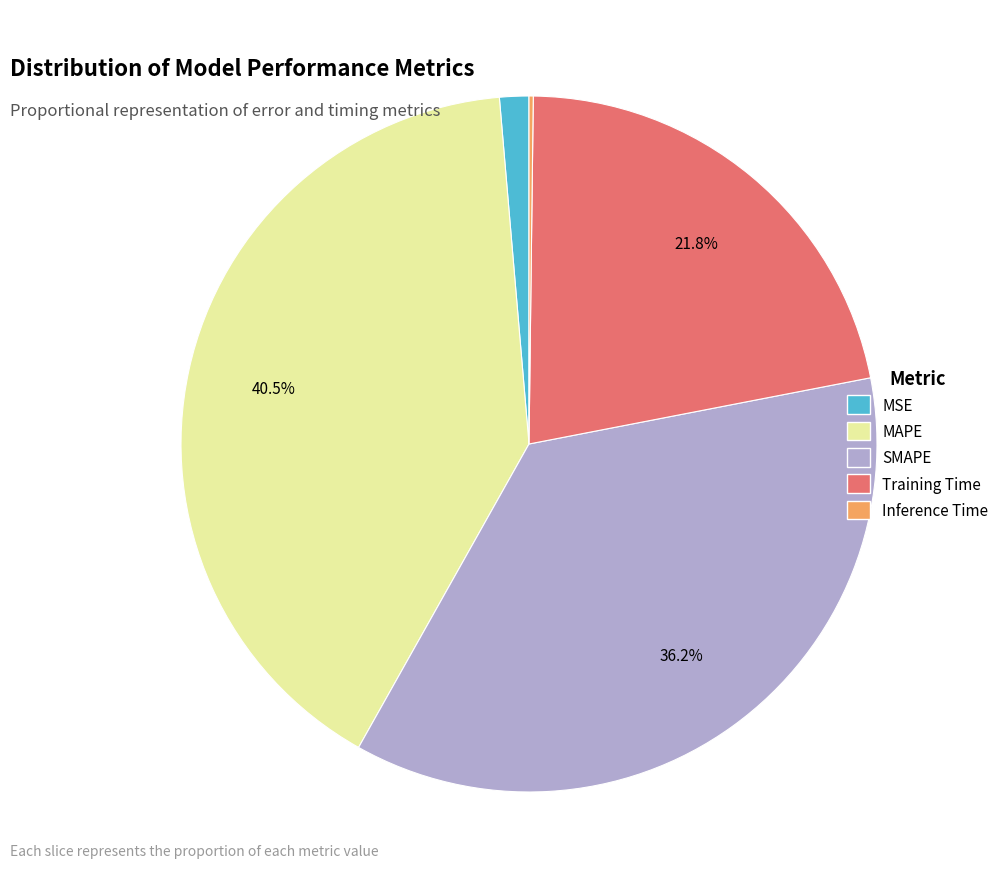

Combined, do MSE and SMAPE account for over 50%?

No